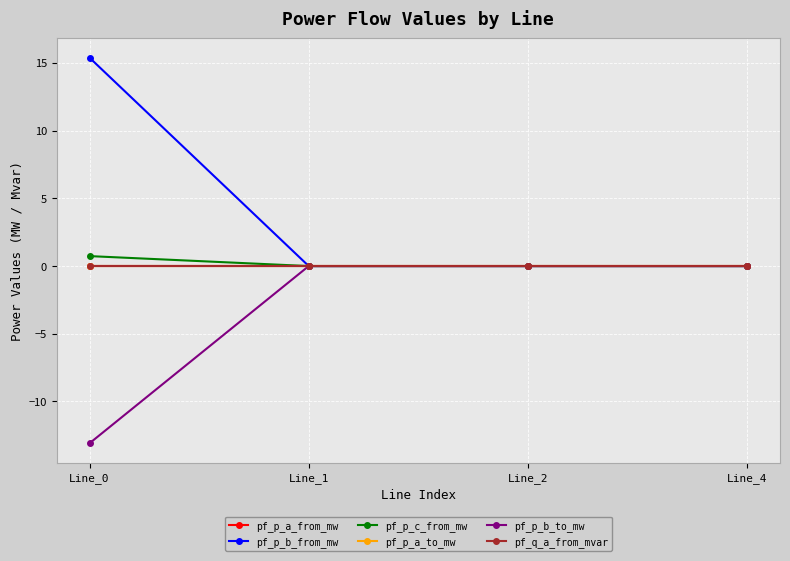

At how many categories does at least one series exceed 11?

1